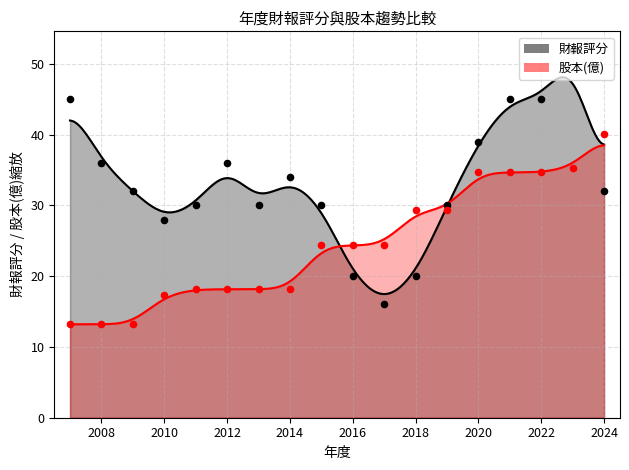

Is the value of 股本(億) at 2018 greater than the value of 財報評分 at 2012?

No